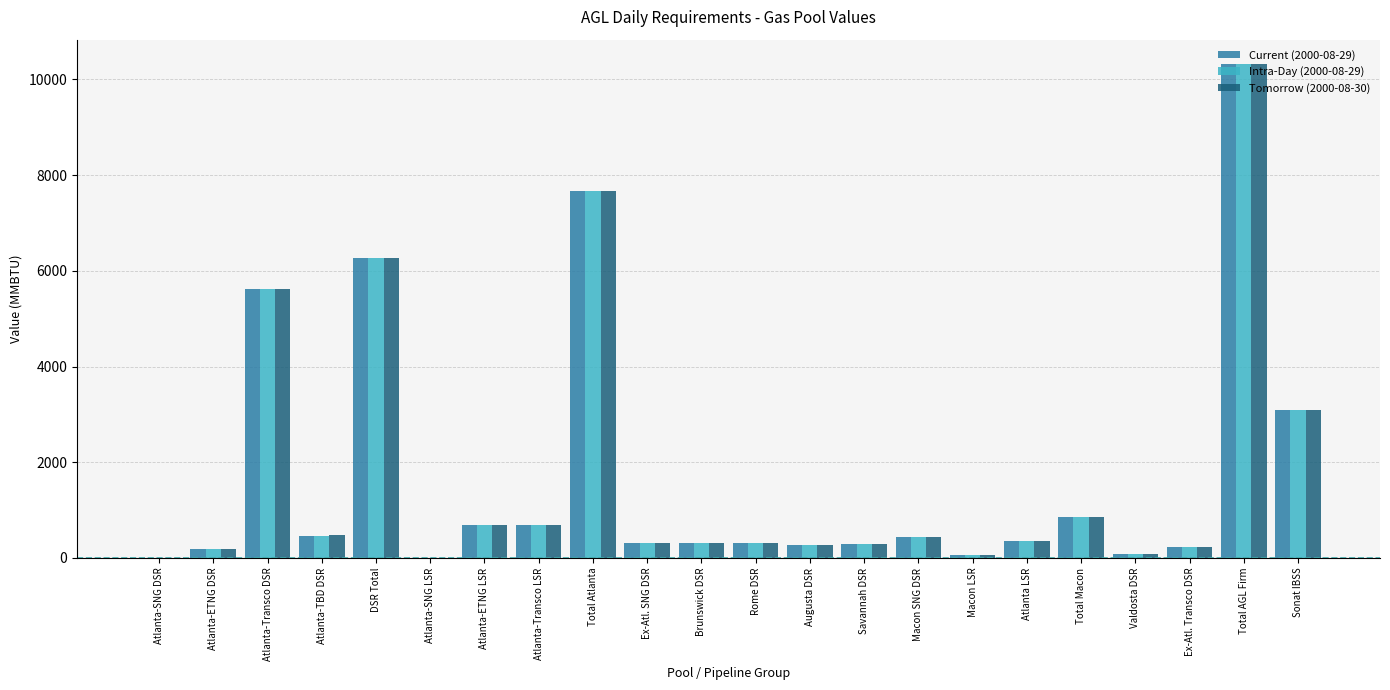

At which category does the chart reach its peak across all series?

Total AGL Firm